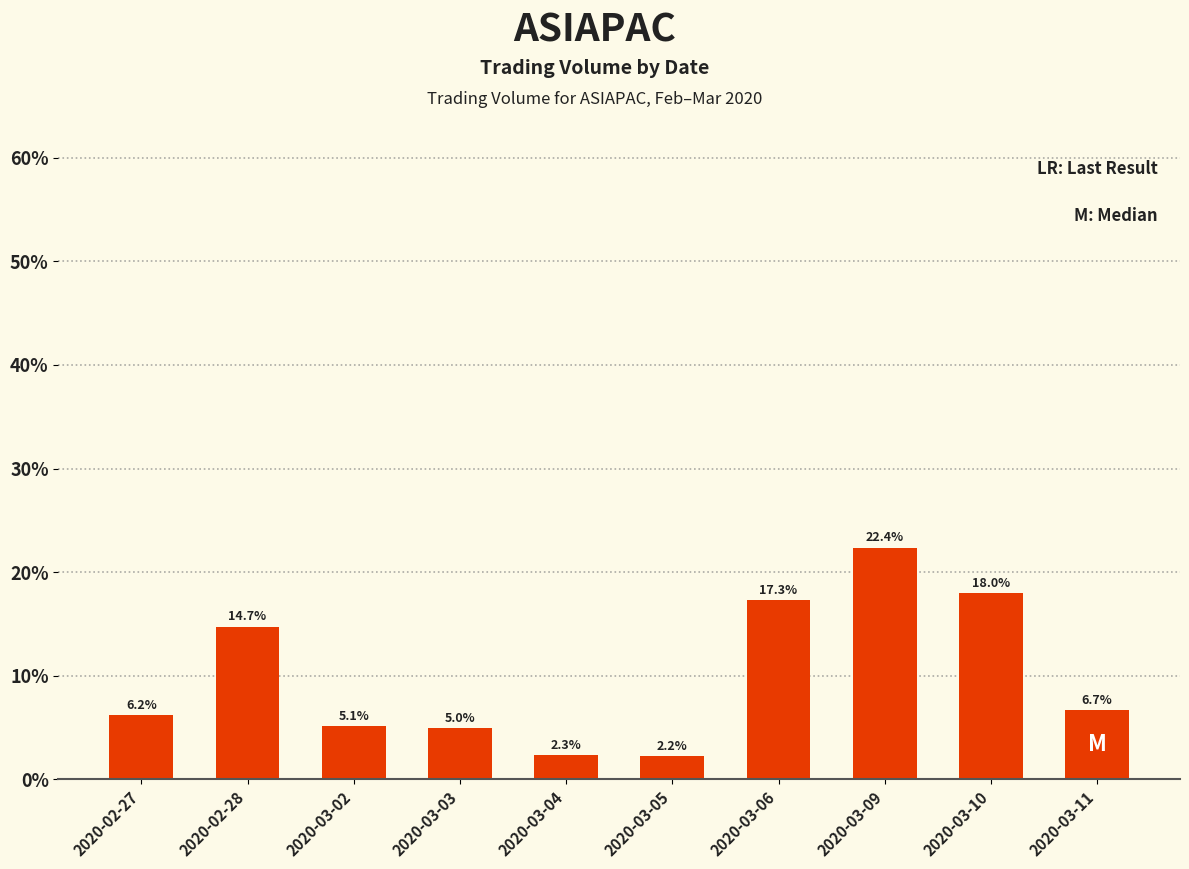

Are the bars horizontal?

No